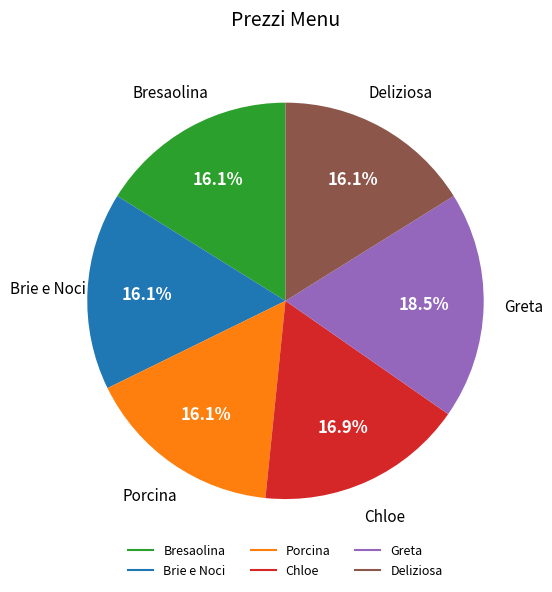

How much of the chart is everything except Bresaolina?

83.9%